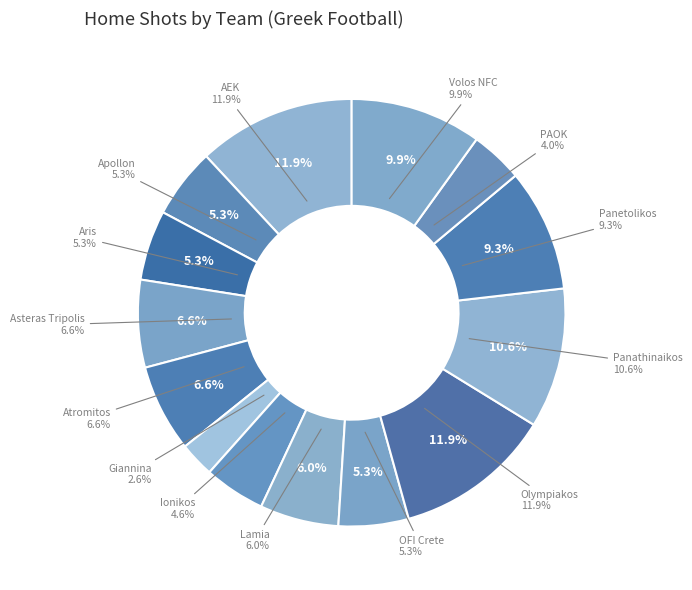

Is there a majority slice in this chart?

No